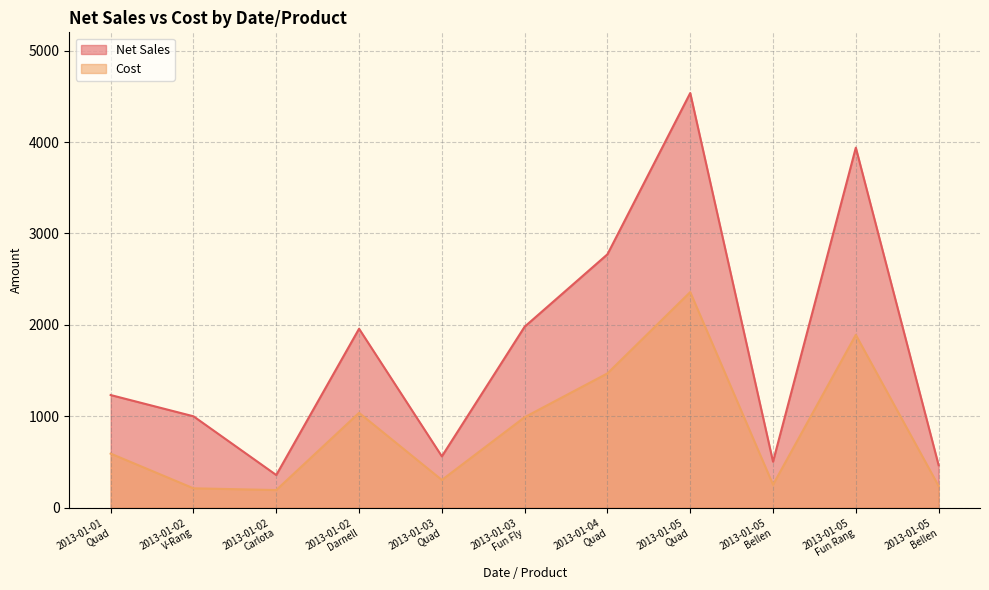

Between 2013-01-03
Fun Fly and 2013-01-02
Darnell, which is larger?

2013-01-03
Fun Fly